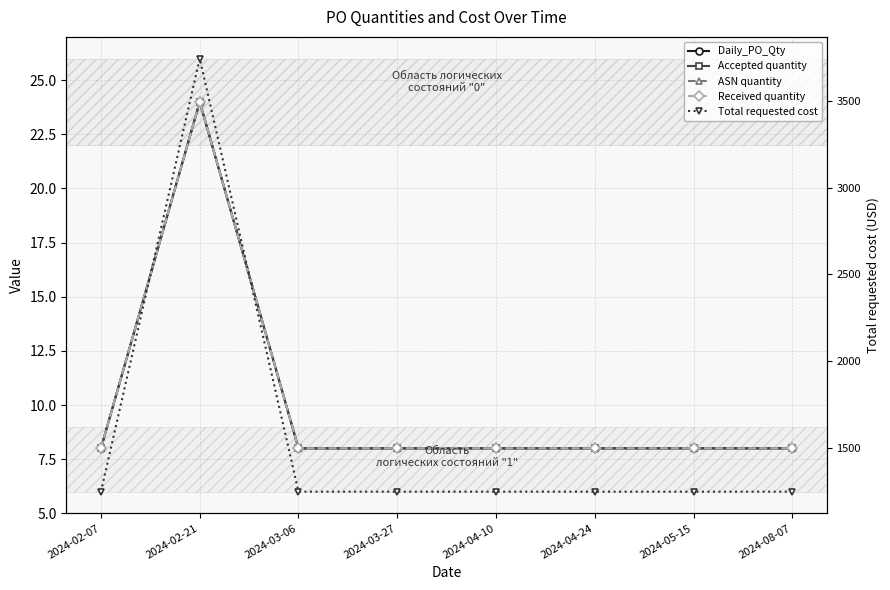

What is the value of the Accepted quantity point at the 4th from the left?

8